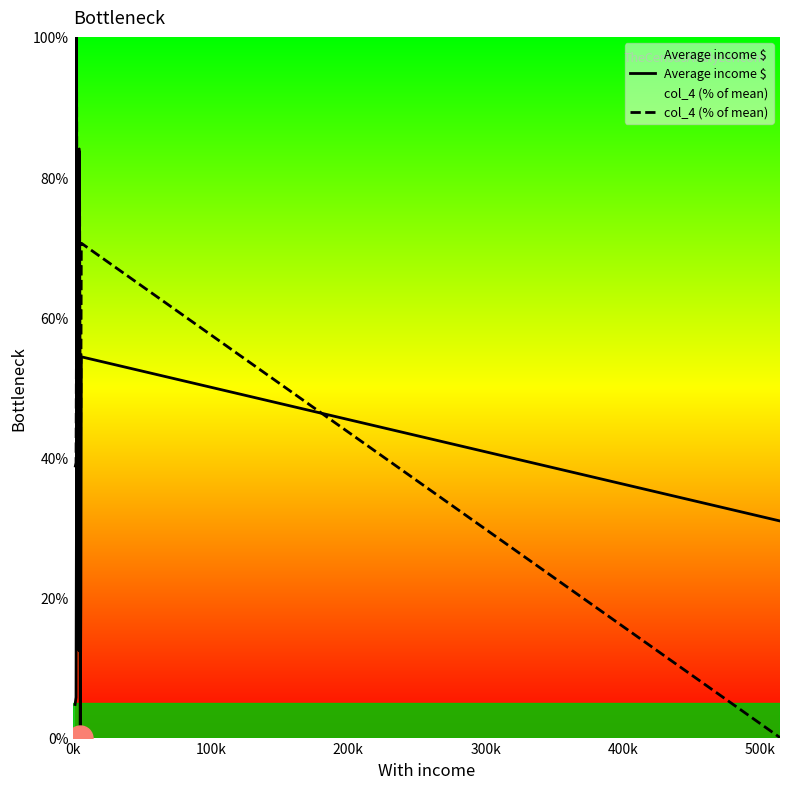

The value of Average income $ at 300k is 46.8. True or false?

False